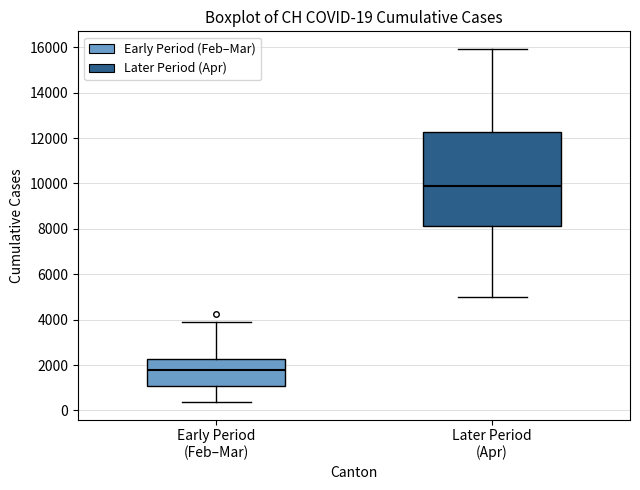

Which box's median line is the lowest?

Early Period (Feb–Mar)